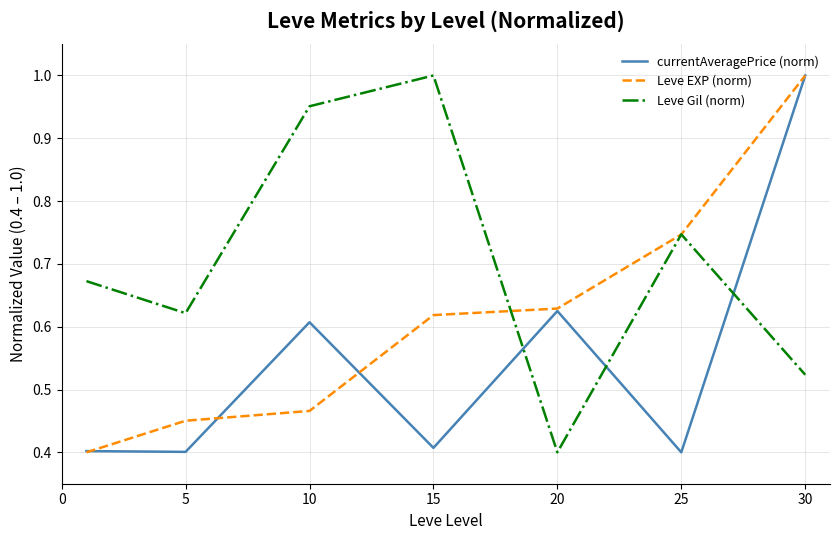

In currentAveragePrice (norm), how many points are lower than both neighbors (excluding endpoints)?

3